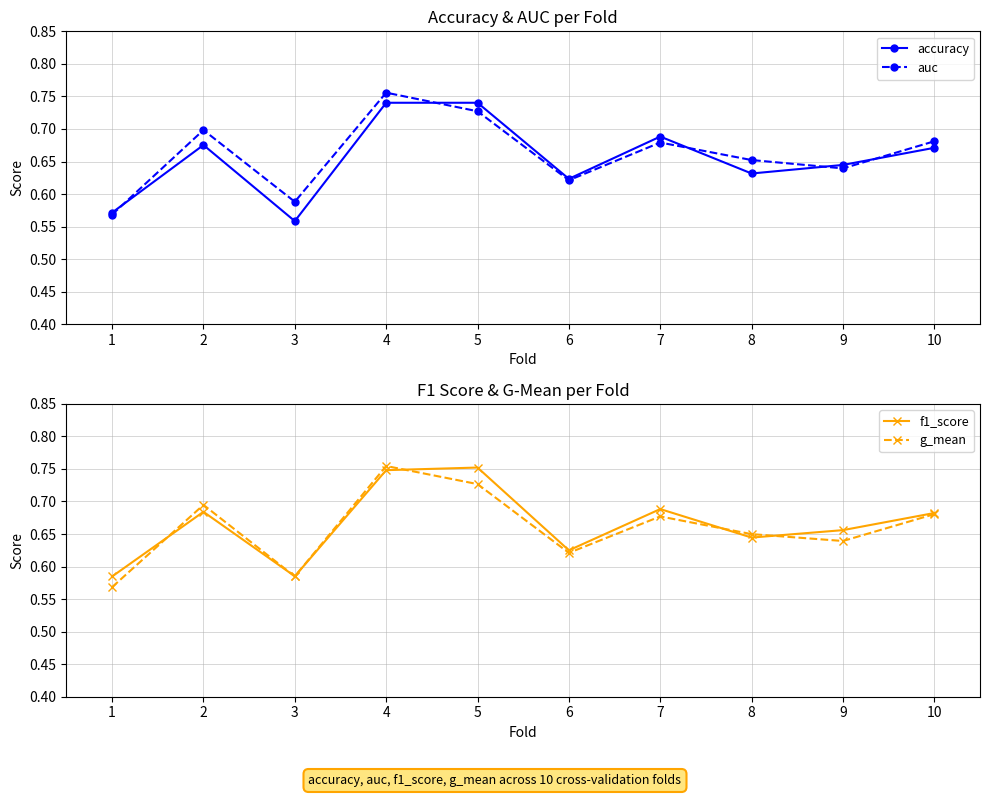

What is the difference between the auc values at 9 and 3?

0.1